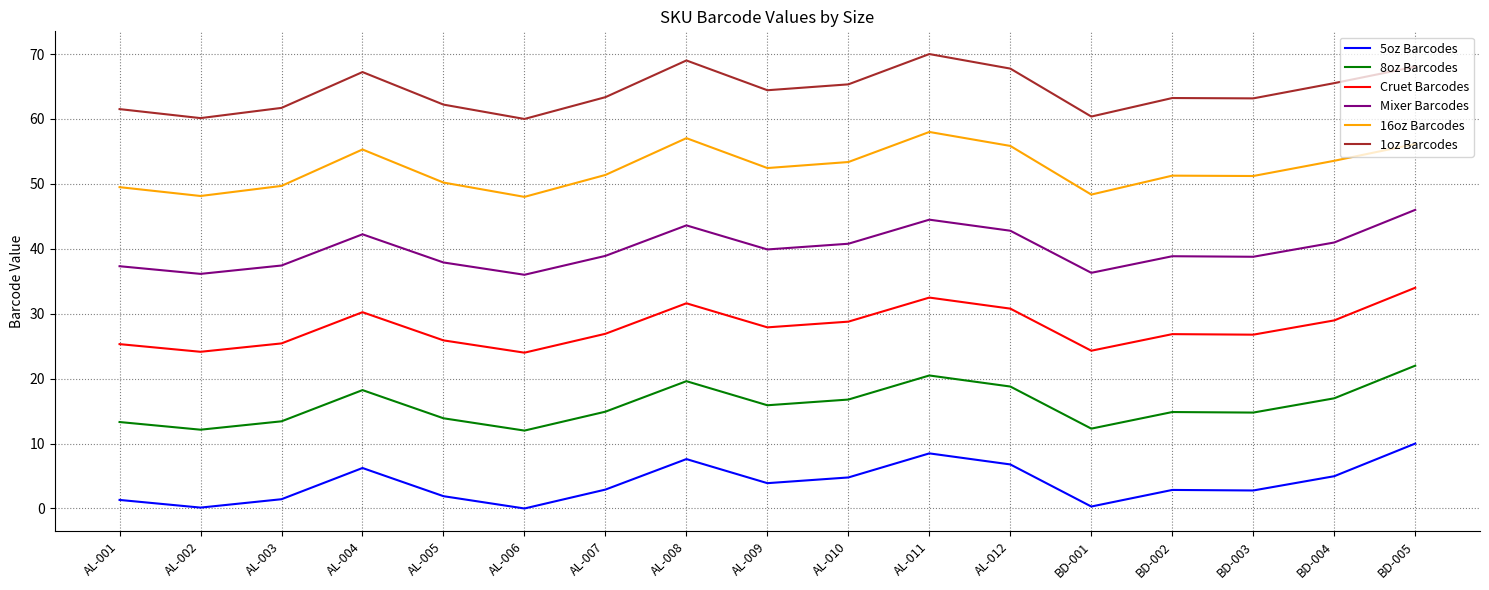

What is the spread (max minus min) of values at AL-011?

61.5